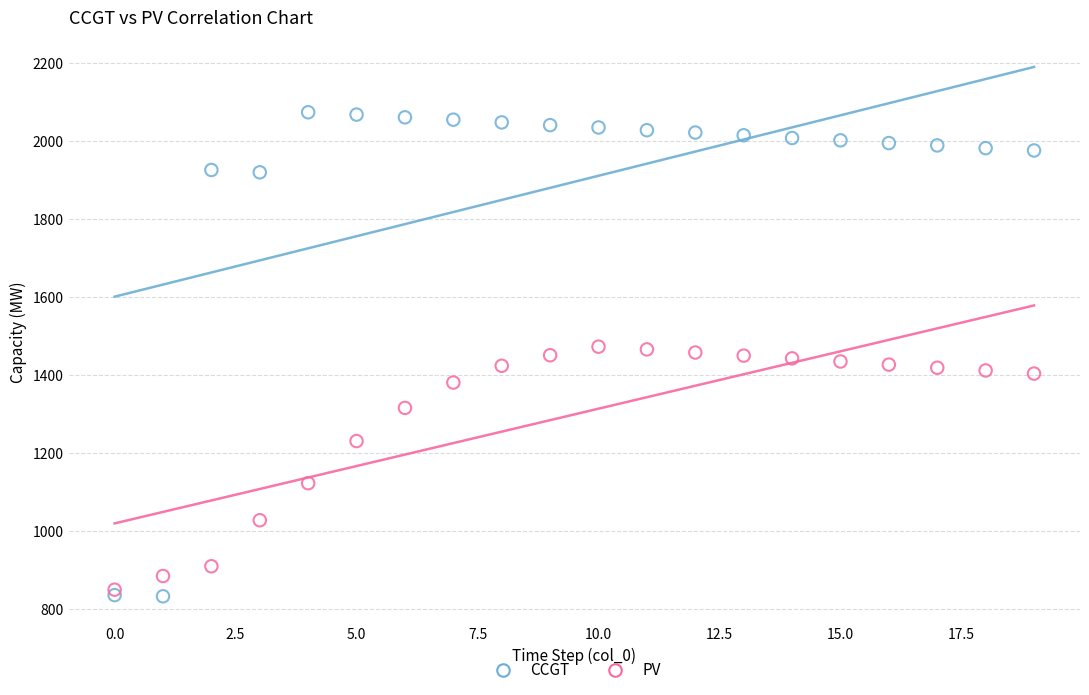

Which series contains the highest Y value?

CCGT